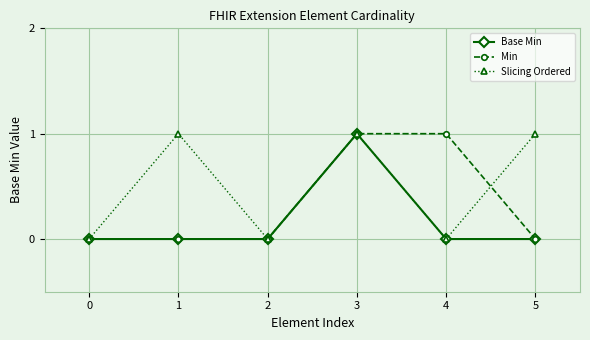

How many values in the Slicing Ordered series are below 1?

3